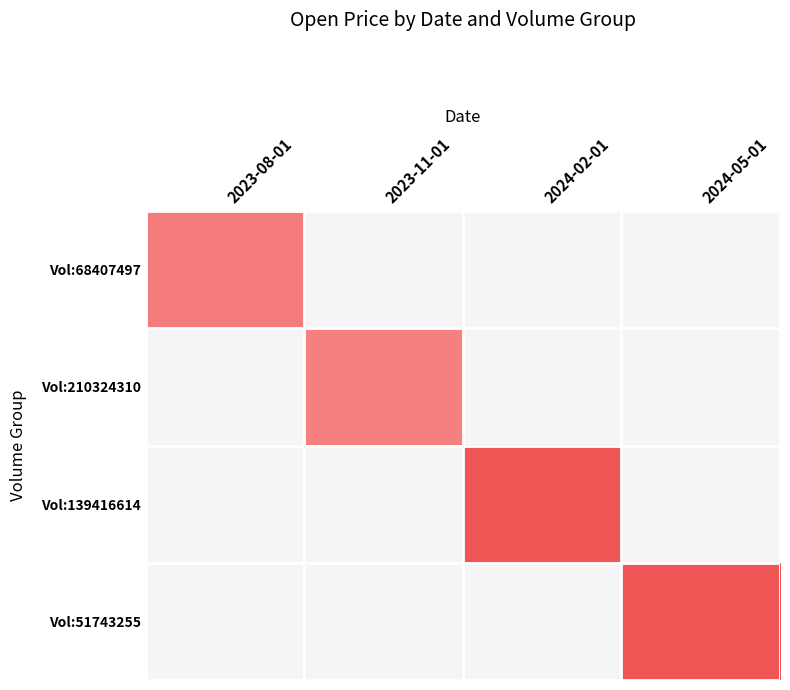

Reading left to right, what are all the values shown in this chart?

Vol:68407497: 2023-08-01=803.8	2023-11-01=0.0	2024-02-01=0.0	2024-05-01=0.0
Vol:210324310: 2023-08-01=0.0	2023-11-01=769.8	2024-02-01=0.0	2024-05-01=0.0
Vol:139416614: 2023-08-01=0.0	2023-11-01=0.0	2024-02-01=1073.0	2024-05-01=0.0
Vol:51743255: 2023-08-01=0.0	2023-11-01=0.0	2024-02-01=0.0	2024-05-01=1065.2